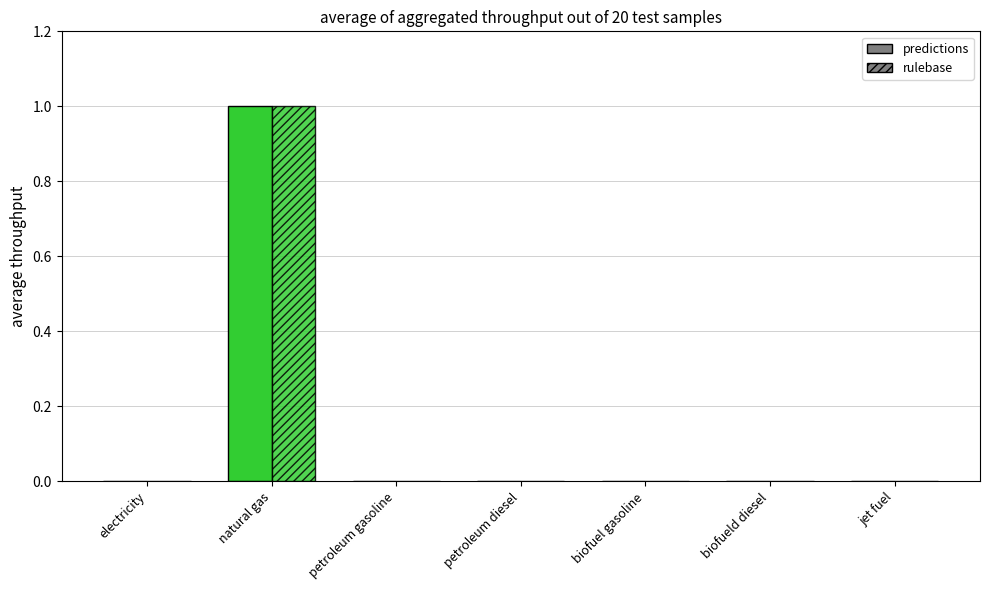

What are all the series names shown in the legend?

predictions, rulebase